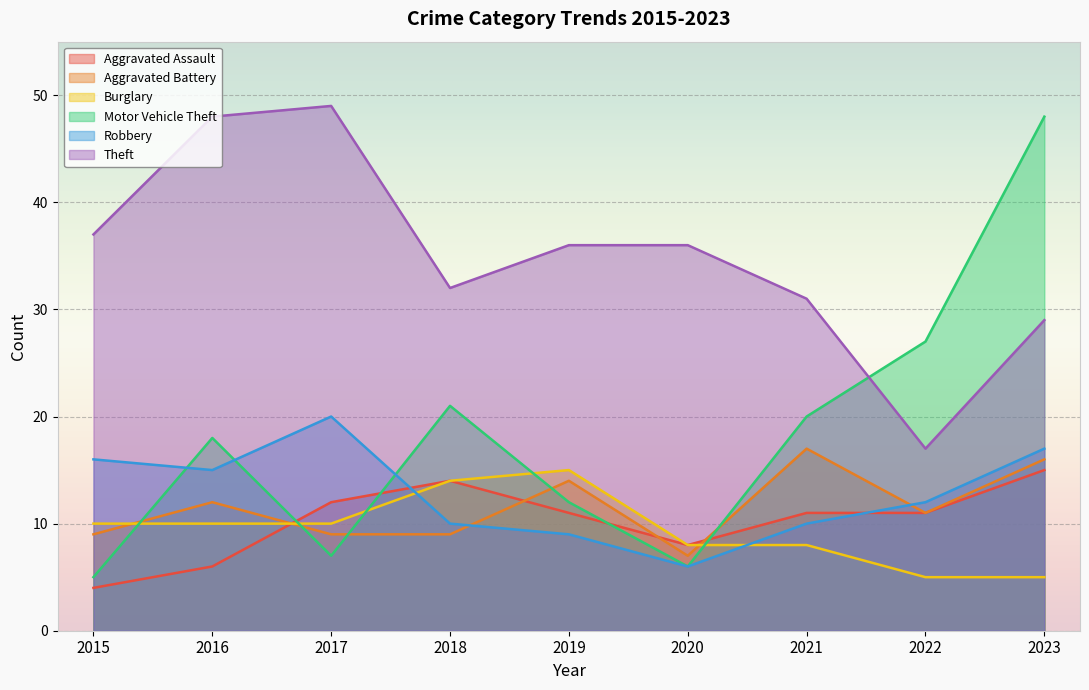

True or false: Aggravated Assault and Theft cross at least once.

False